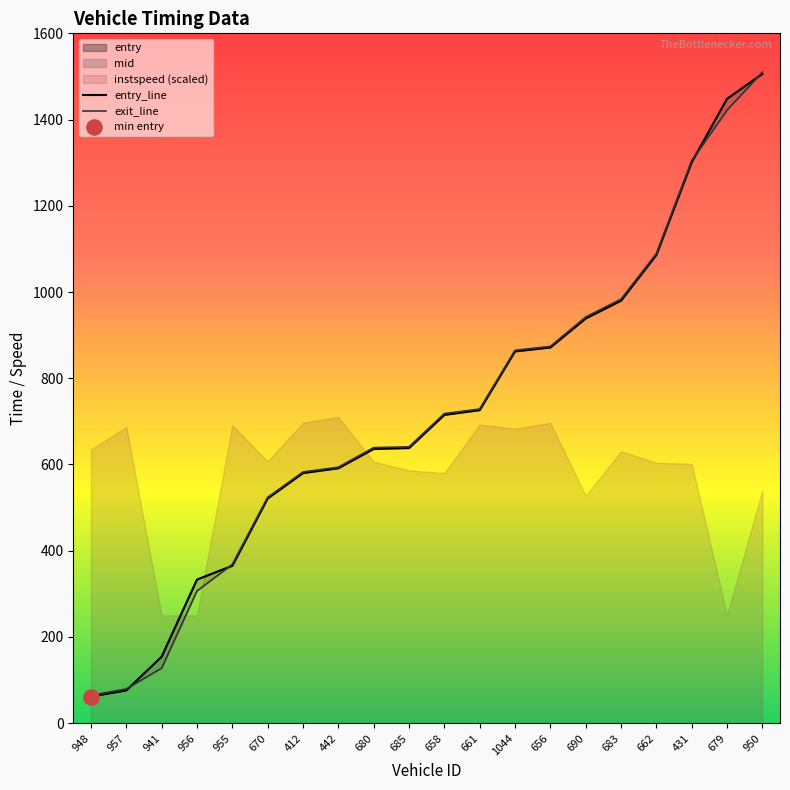

Which series has the widest spread of Y values?

exit_line